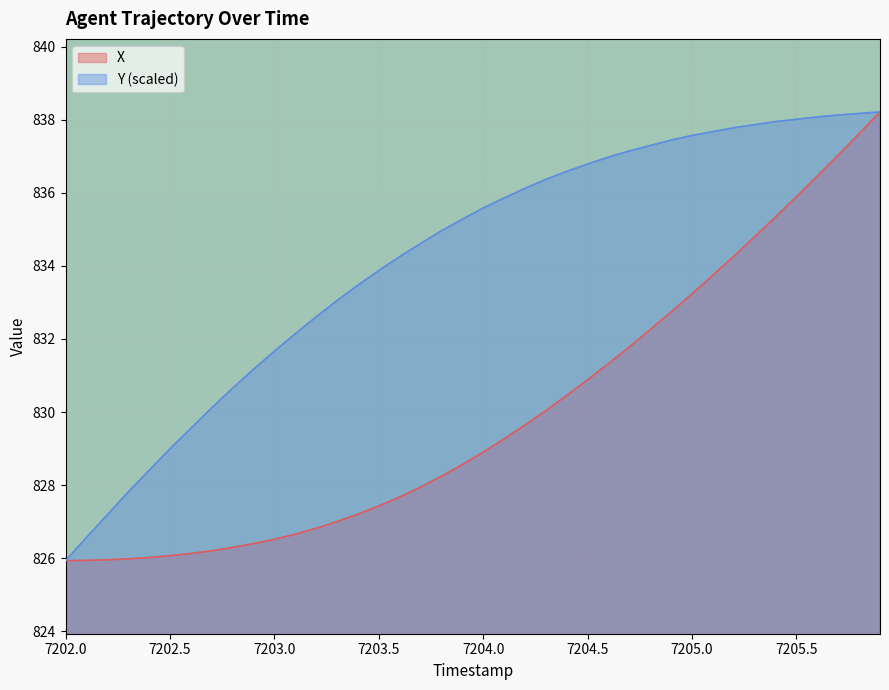

What is the average value of the Y (scaled) series?

834.2